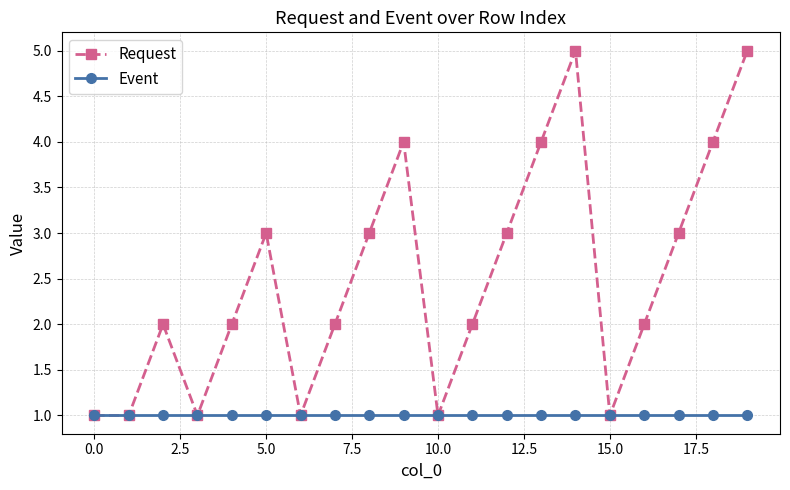

What is the value of the Event point at the 8th from the left?

1